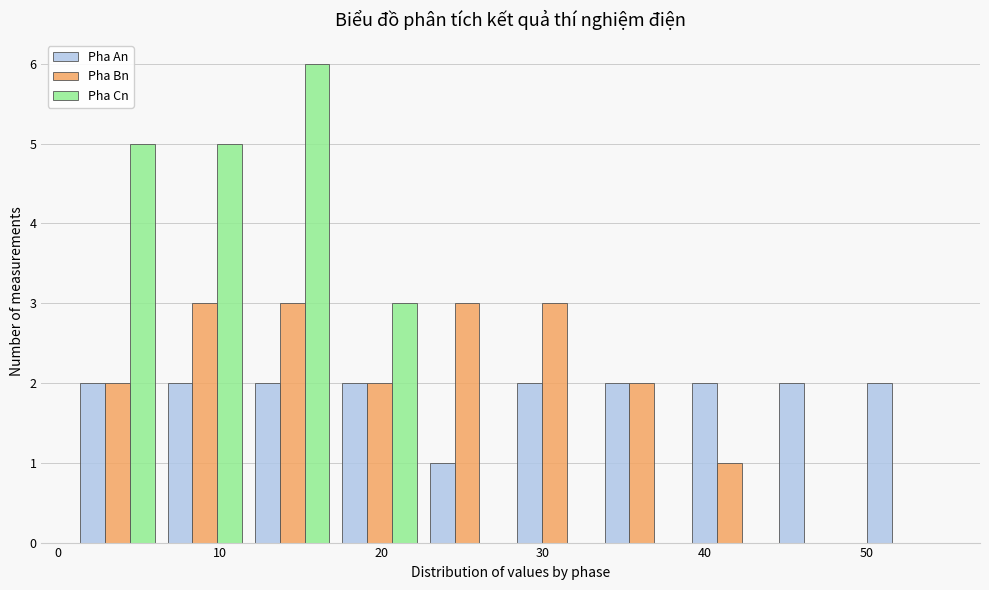

Reading left to right, transcribe this chart: for each range on the x-axis, give the height of each series' bar. Neither the bar edges nor the heights are printed on the chart, so give them approximately, as read against the axes.

1.0 to 6.4: Pha An=2	Pha Bn=2	Pha Cn=5
6.4 to 11.8: Pha An=2	Pha Bn=3	Pha Cn=5
11.8 to 17.2: Pha An=2	Pha Bn=3	Pha Cn=6
17.2 to 22.6: Pha An=2	Pha Bn=2	Pha Cn=3
22.6 to 28.0: Pha An=1	Pha Bn=3	Pha Cn=0
28.0 to 33.4: Pha An=2	Pha Bn=3	Pha Cn=0
33.4 to 38.8: Pha An=2	Pha Bn=2	Pha Cn=0
38.8 to 44.2: Pha An=2	Pha Bn=1	Pha Cn=0
44.2 to 49.6: Pha An=2	Pha Bn=0	Pha Cn=0
49.6 to 55.0: Pha An=2	Pha Bn=0	Pha Cn=0